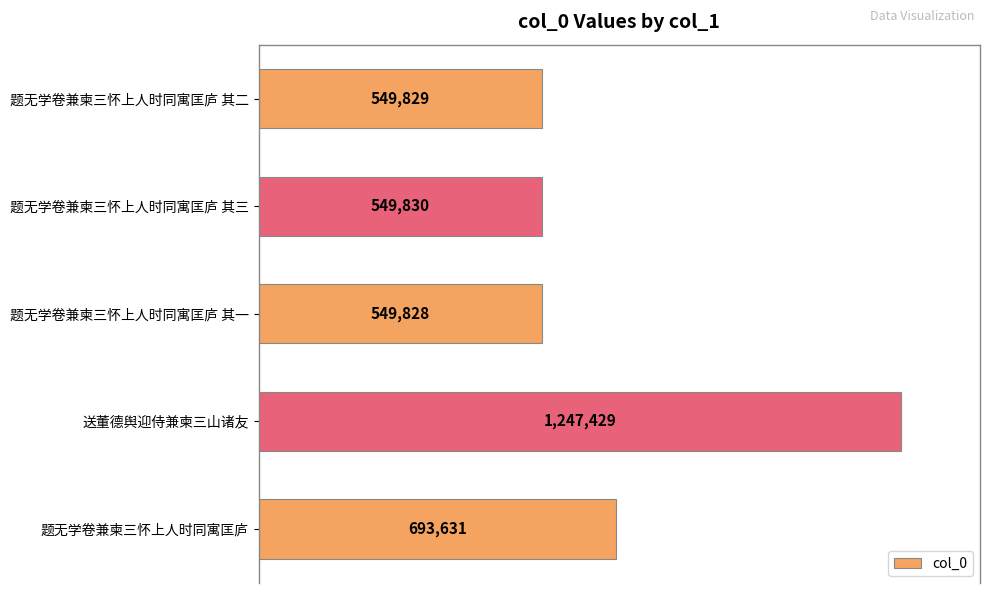

Does the chart contain any negative values?

No